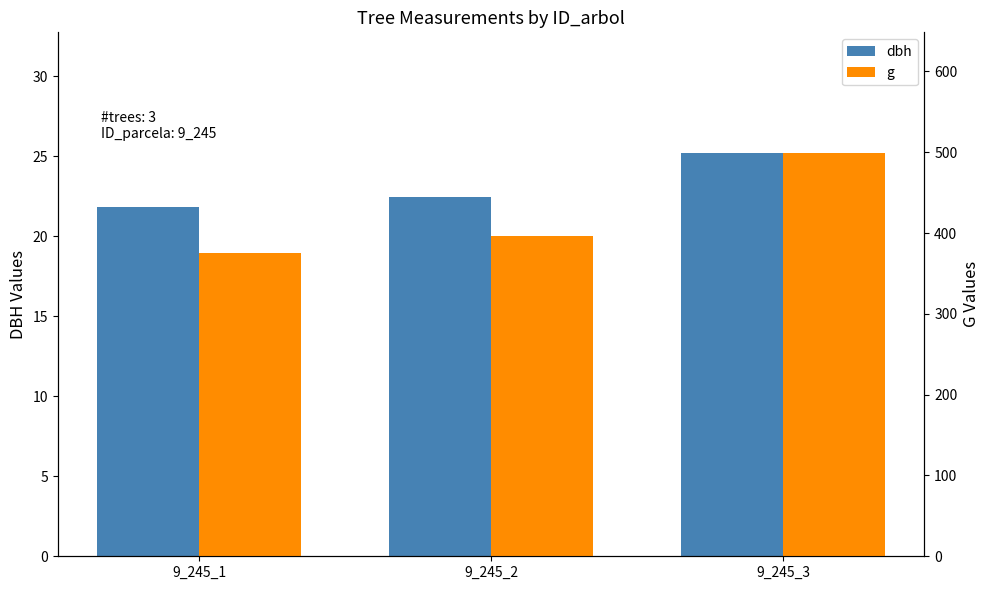

True or false: g has a value of 395.8 at 9_245_2.

True